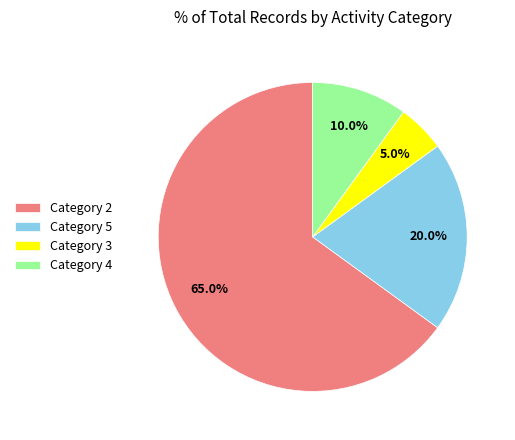

What is the largest slice in the pie chart?

Category 2